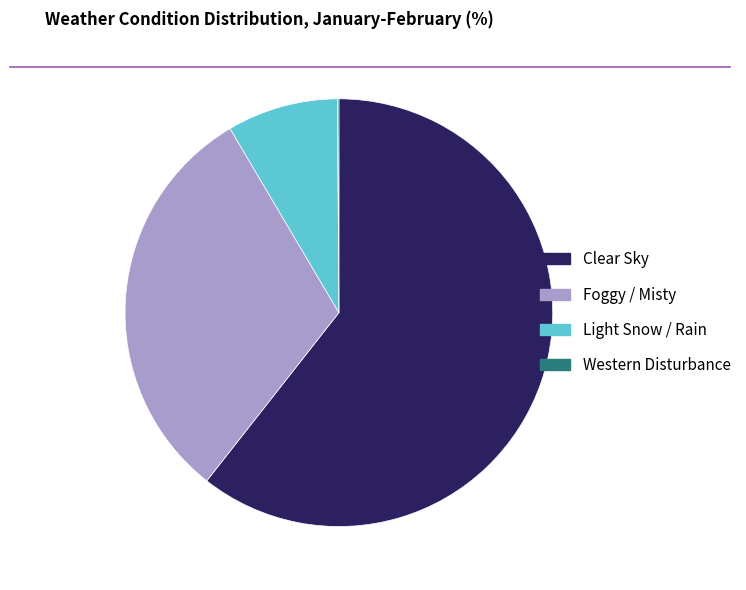

Which slice is the largest?

Clear Sky